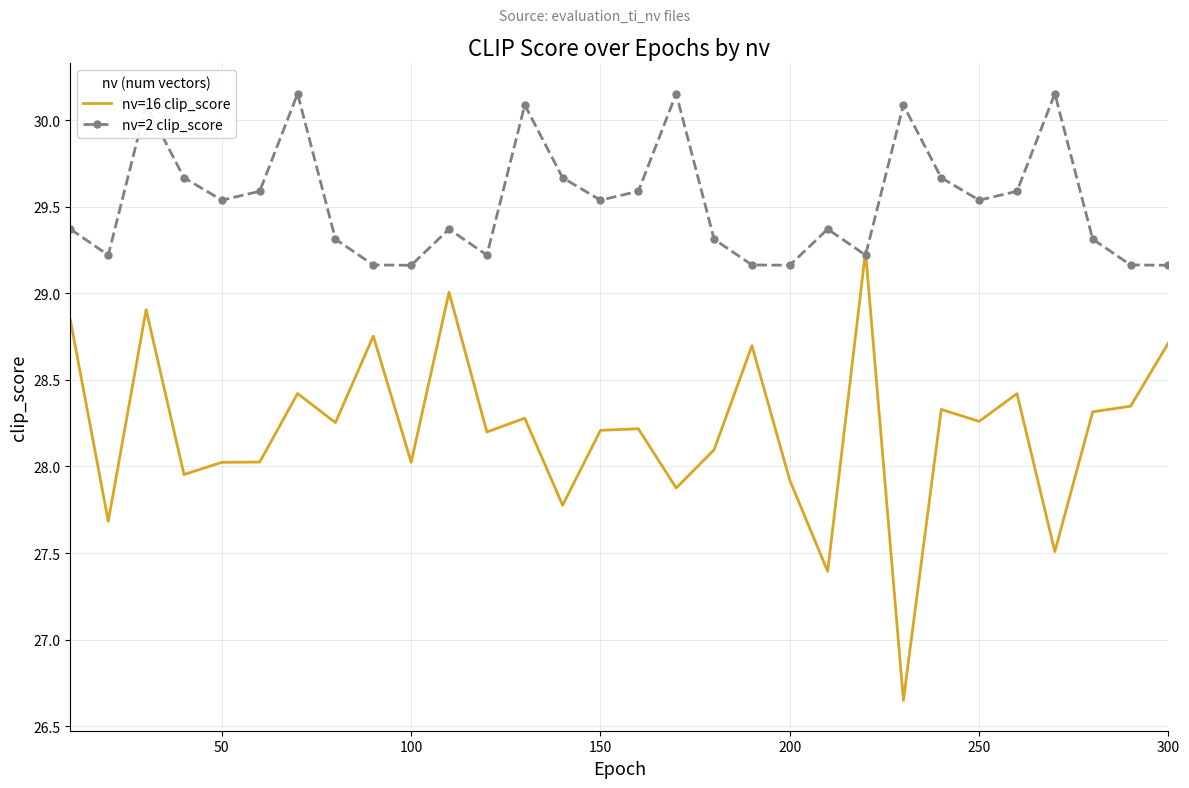

Which series has the largest total across all categories?

nv=2 clip_score